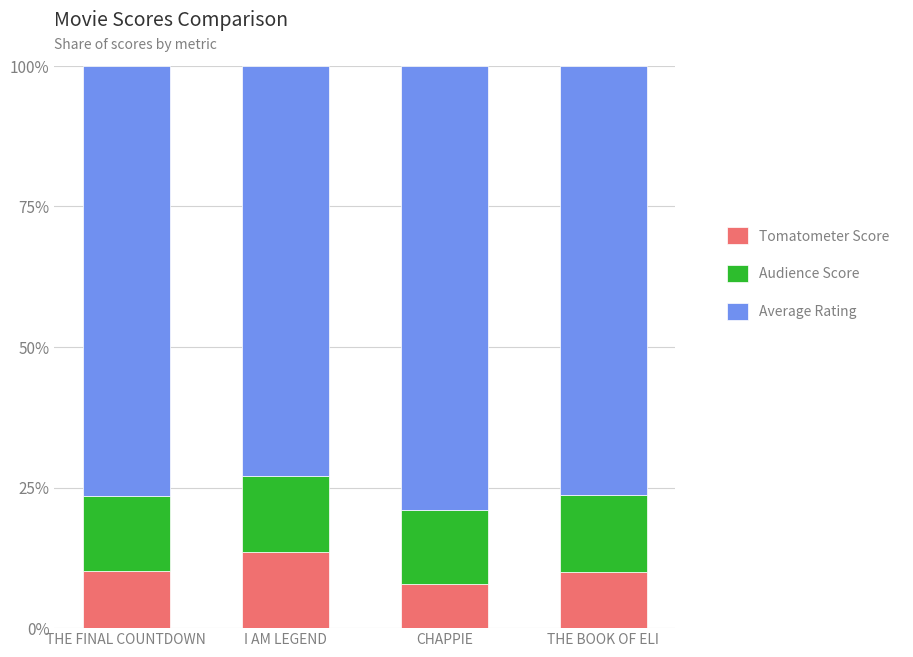

Is it true that Tomatometer Score equals 13.5 at I AM LEGEND?

True